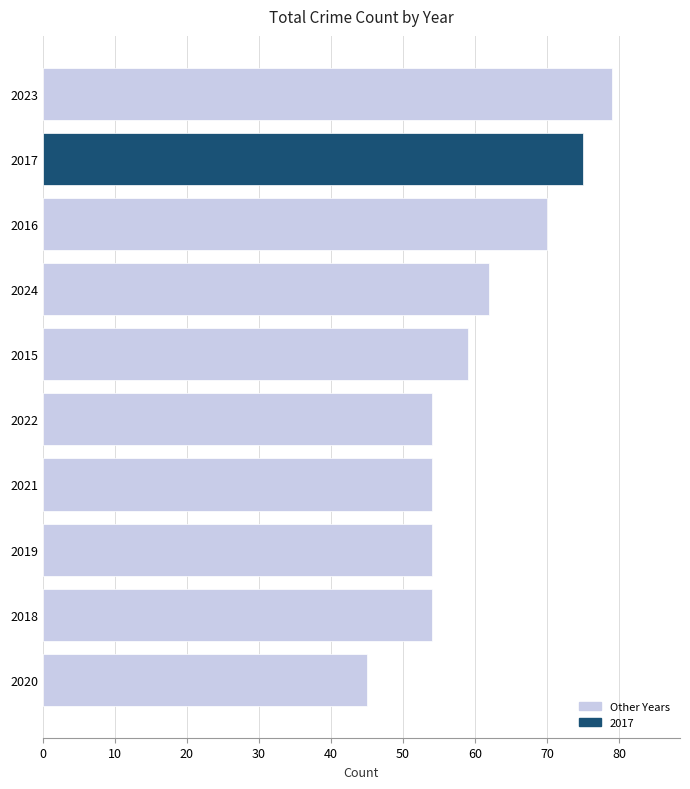

Reading bottom to top, what are all the values shown in this chart?

2020=45	2018=54	2019=54	2021=54	2022=54	2015=59	2024=62	2016=70	2017=75	2023=79